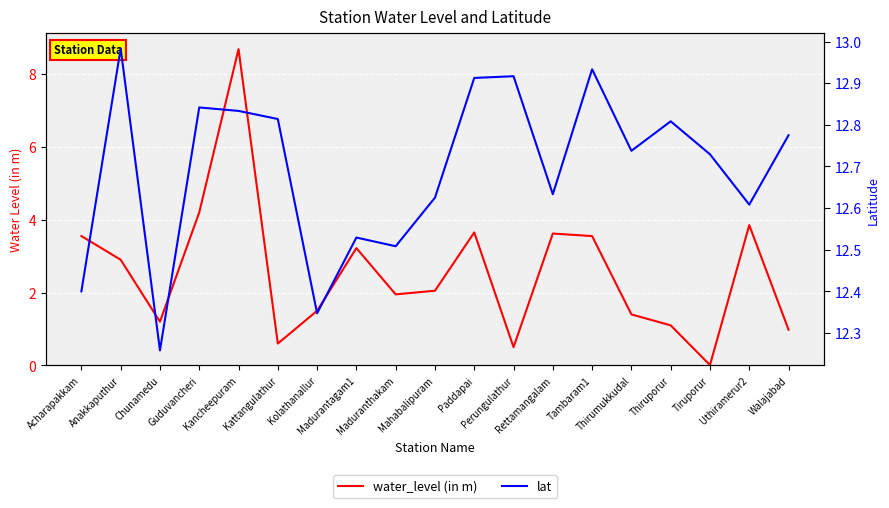

Where is the first local maximum for water_level (in m)?

Kancheepuram